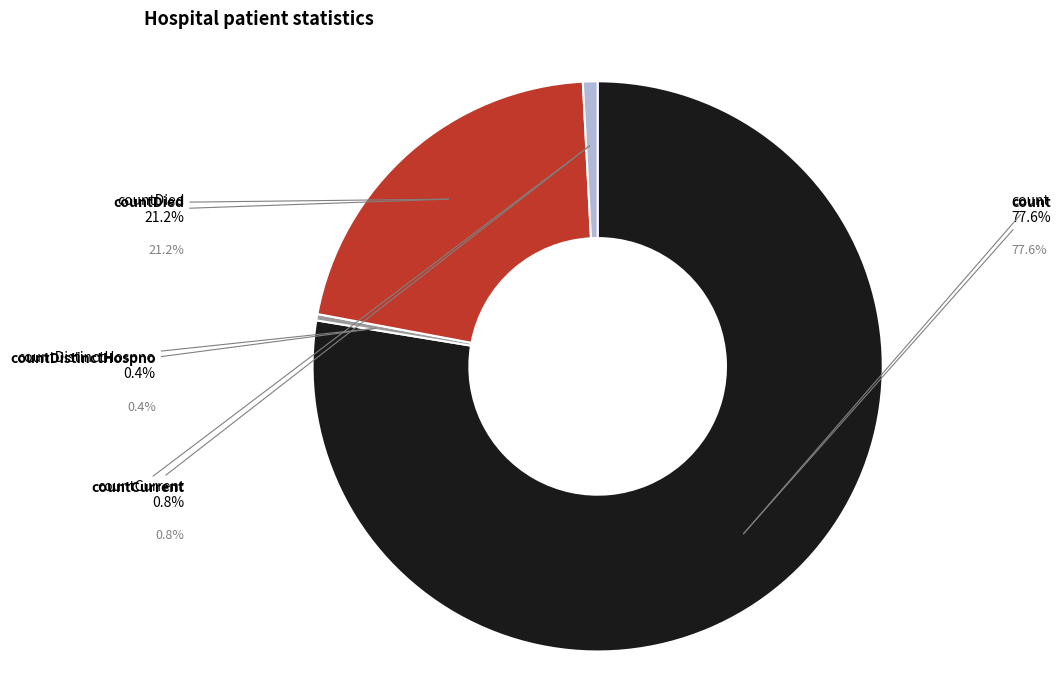

Which slice is the smallest?

countDistinctHospno